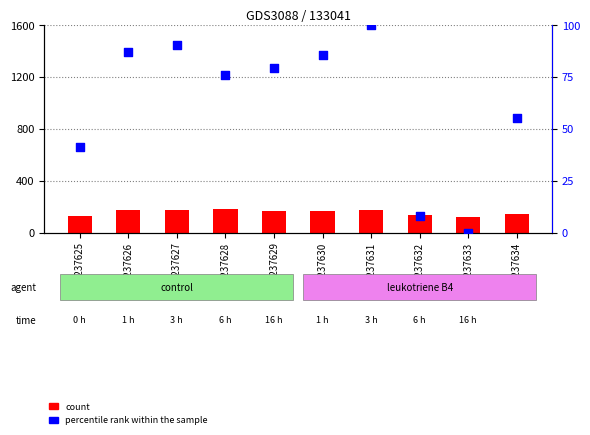

What is the total value across all series at GSM237627?

268.5